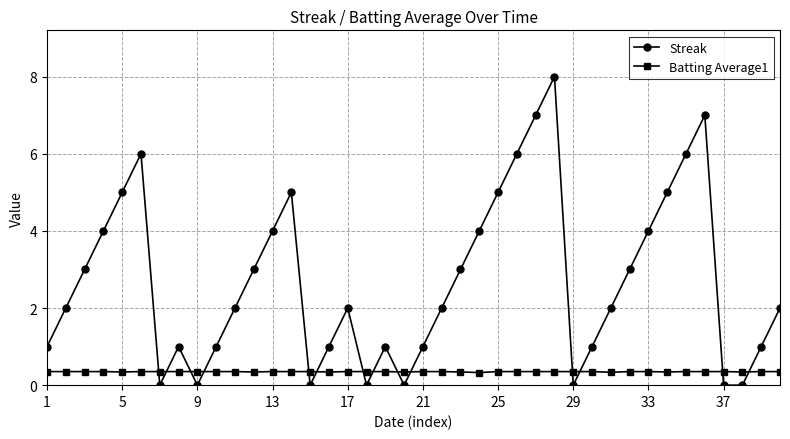

What are all the series names shown in the legend?

Streak, Batting Average1